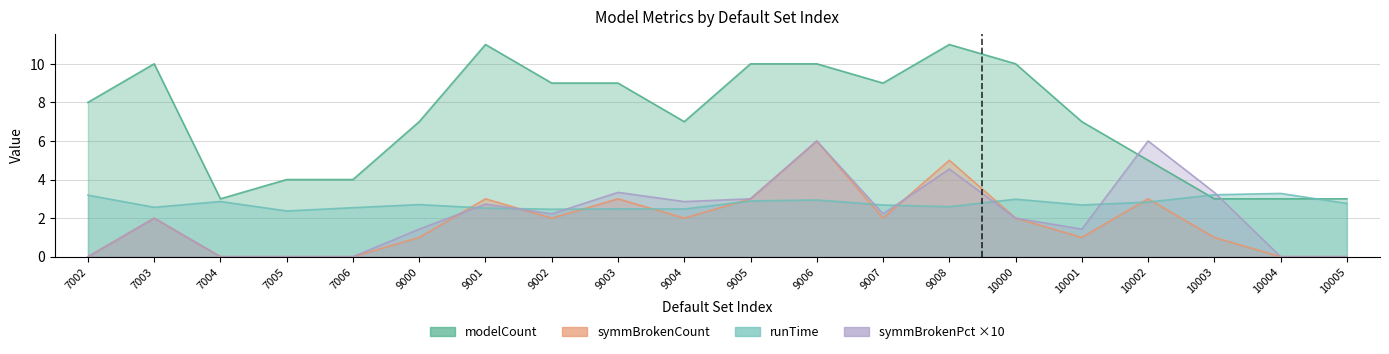

Count the number of data series in this chart.

4